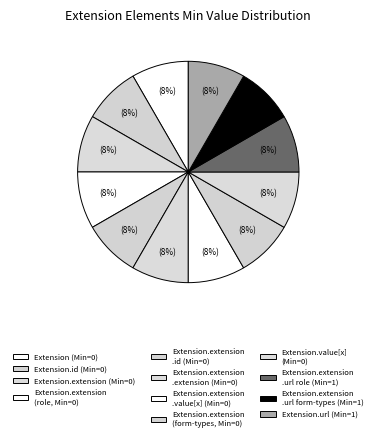

How many slices are in this pie chart?

12